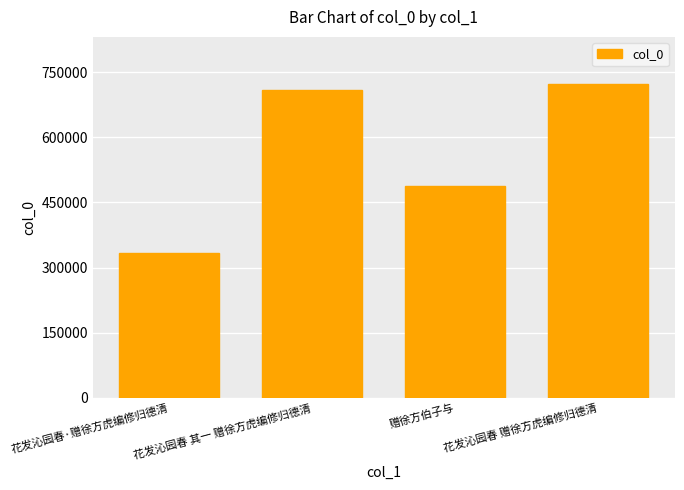

Reading left to right, what are all the values shown in this chart?

花发沁园春·赠徐方虎编修归德清=332538	花发沁园春 其一 赠徐方虎编修归德清=708060	赠徐方伯子与=488703	花发沁园春 赠徐方虎编修归德清=722810